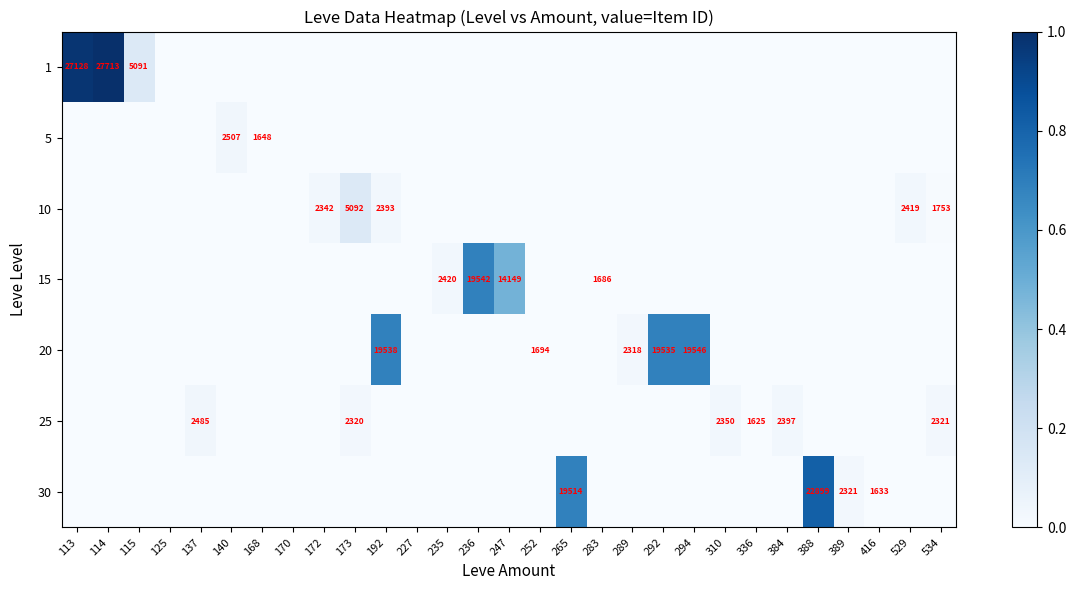

The 10 series shows 1753 at 534. True or false?

True